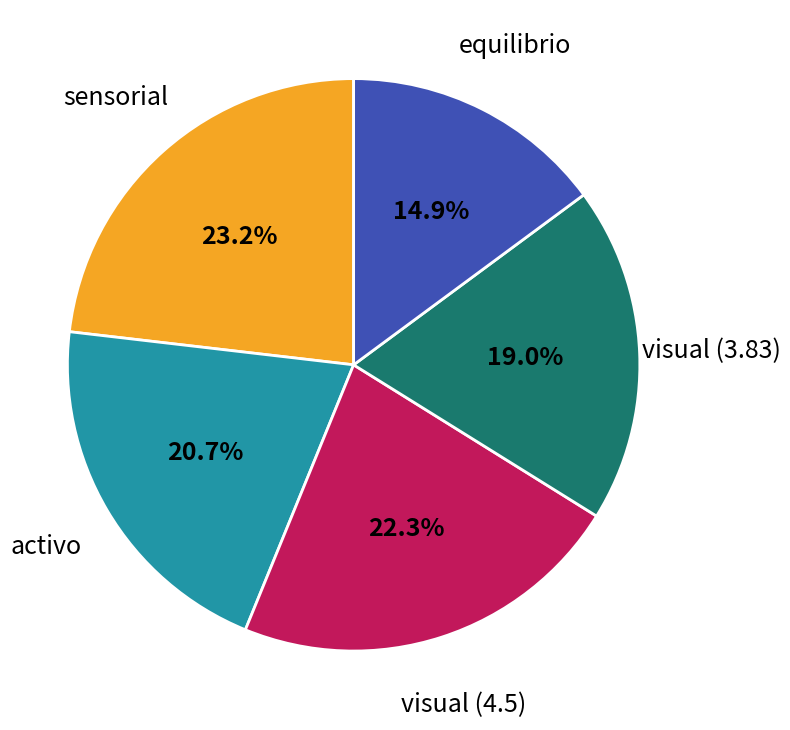

Is there a majority slice in this chart?

No